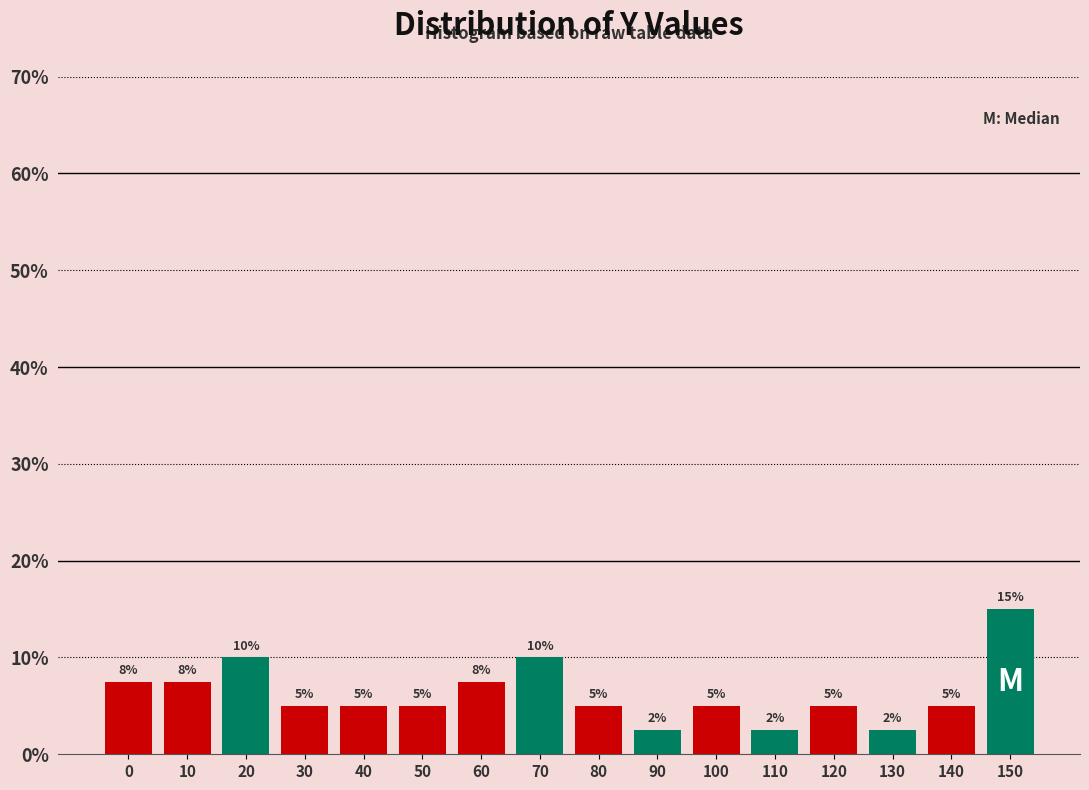

What is the value of the 10th bar from the left?

2.5